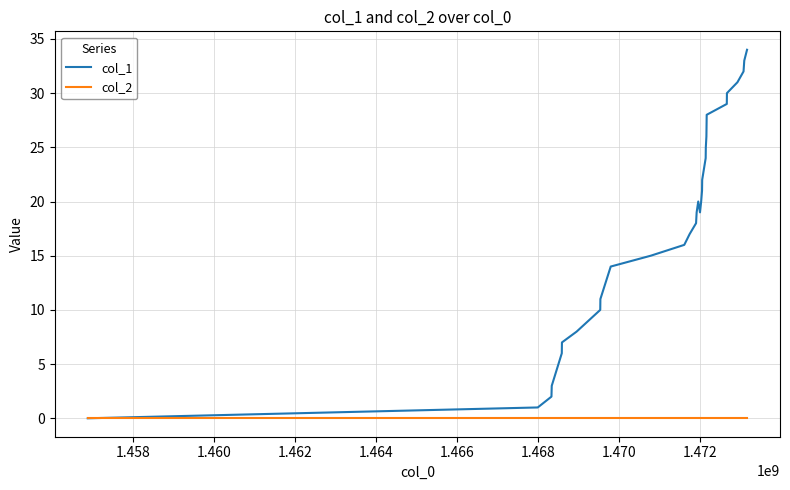

Which series has the widest spread of values?

col_1